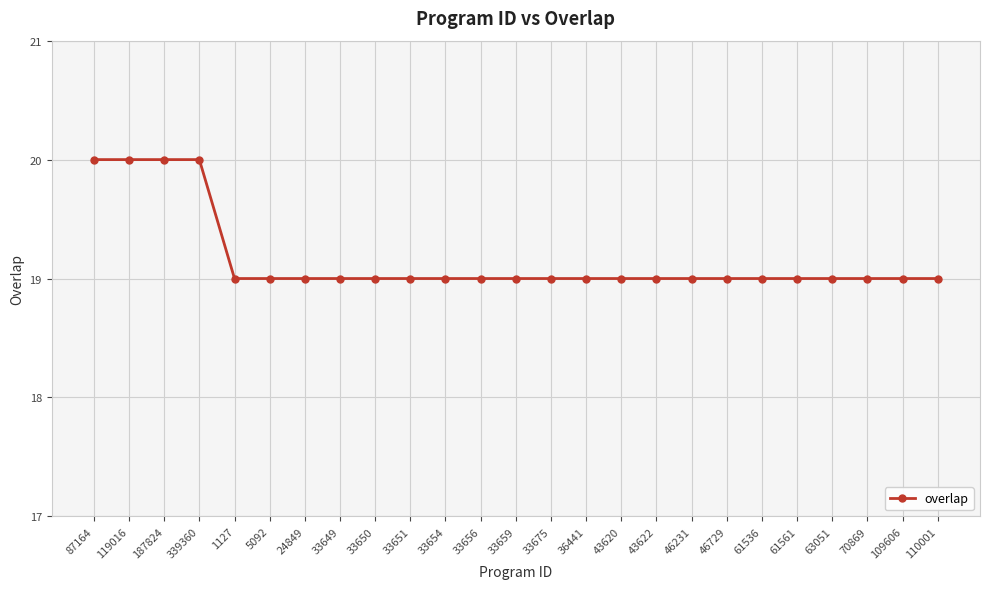

What is the difference between the maximum and minimum values?

1